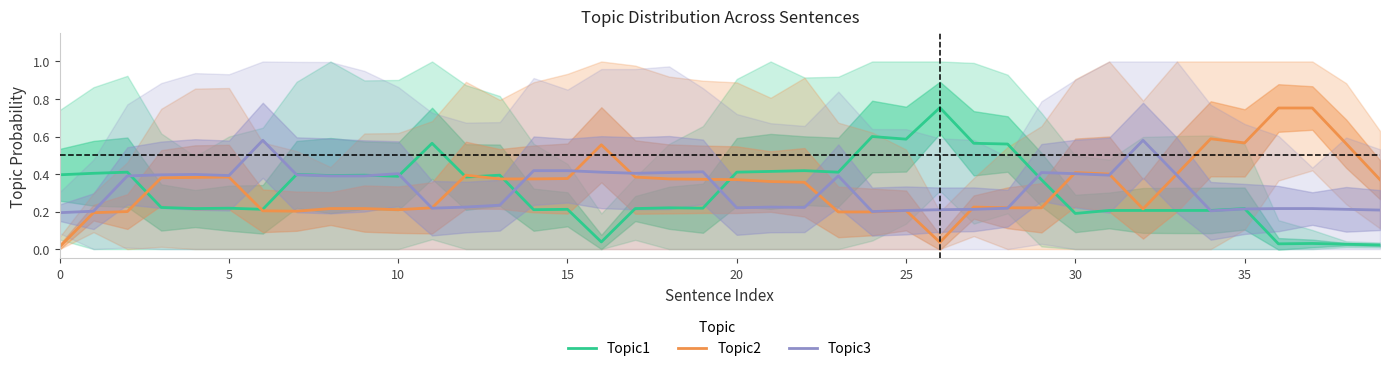

True or false: Topic2 has a value of 0.2 at 9.

True